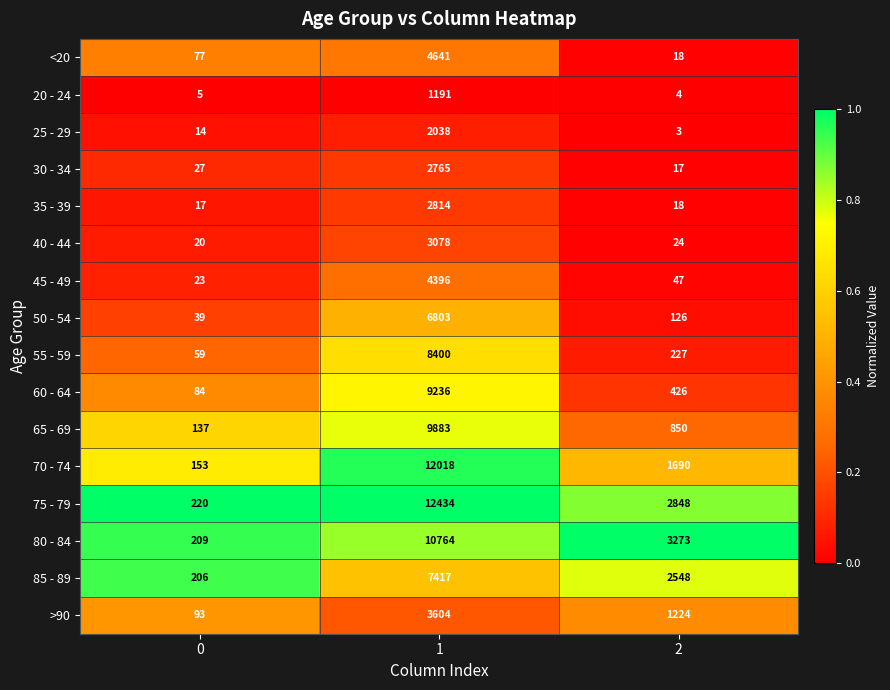

List the labels in order of >90 value, largest first.

1, 2, 0